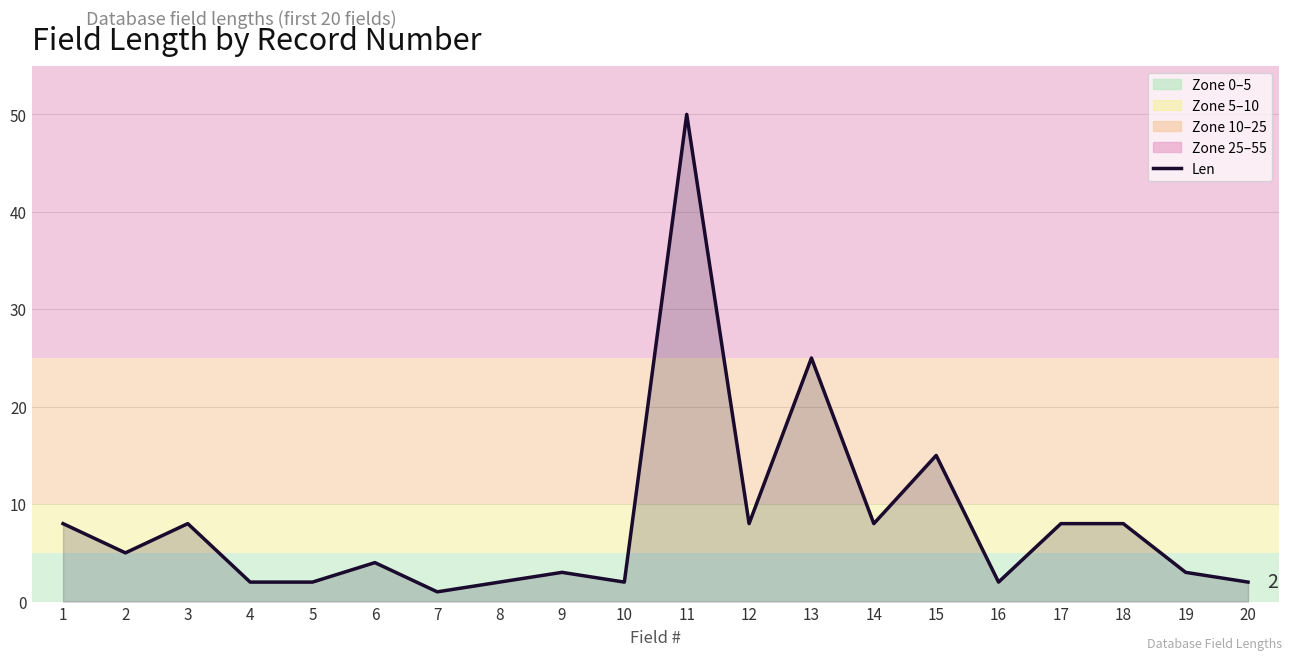

Between 20 and 6, which is larger?

6